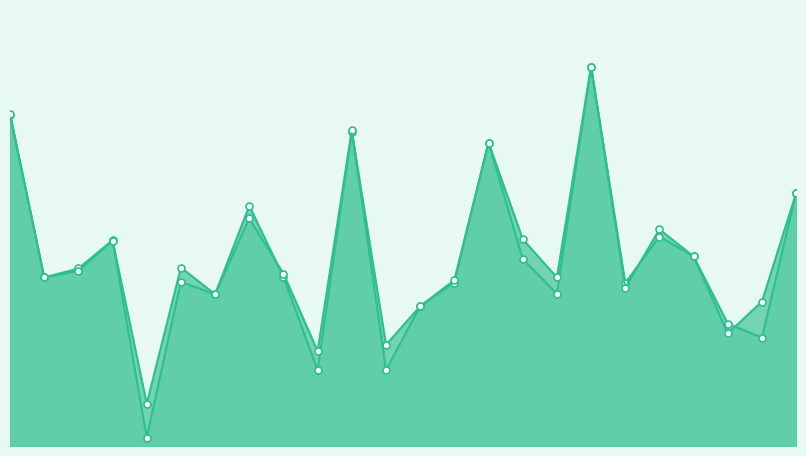

List the labels in order of accuracy value, largest first.

19, 1, 12, 16, 26, 8, 22, 17, 4, 23, 6, 3, 9, 2, 18, 15, 21, 7, 14, 24, 25, 10, 13, 5